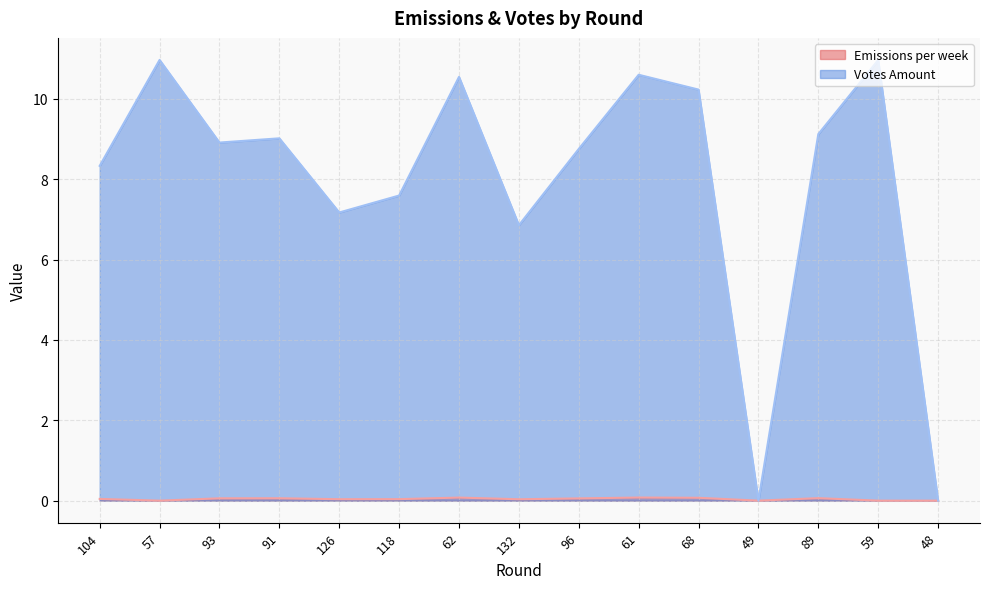

True or false: Votes Amount has a value of 10.6 at 61.

True